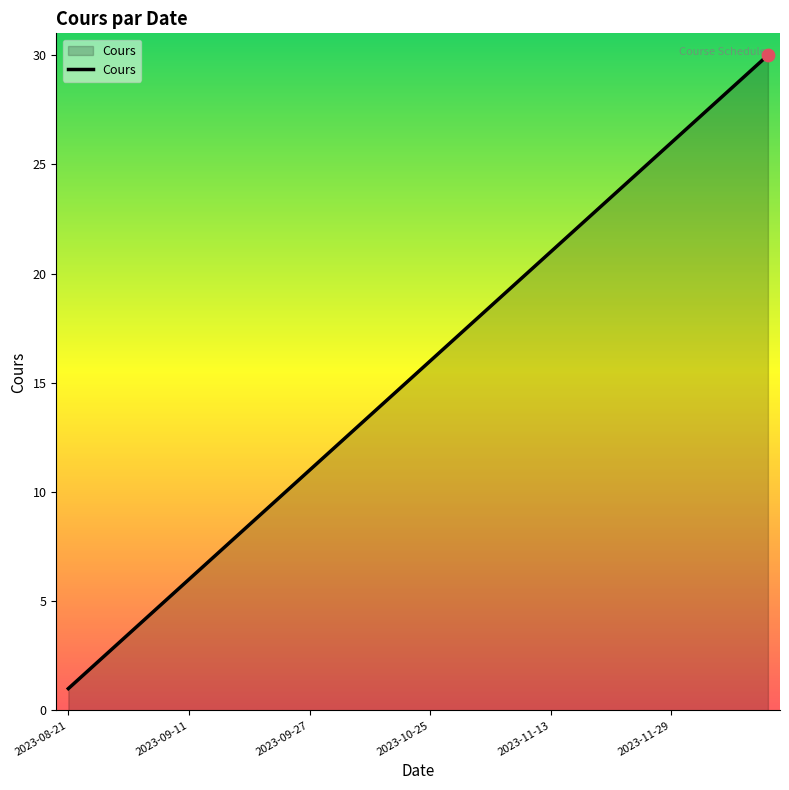

What is the difference between the maximum and minimum values?

29